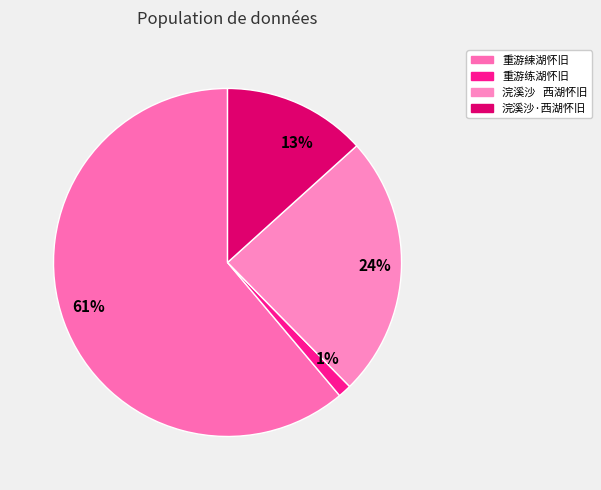

Is there any slice that represents more than half of the pie?

Yes